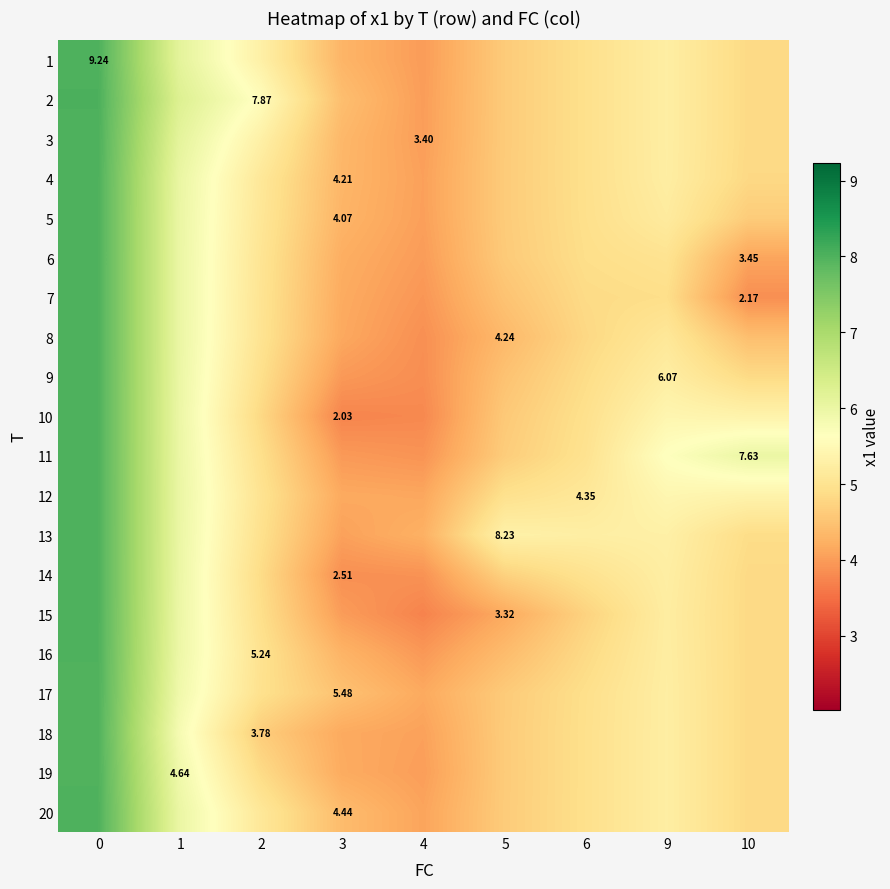

Which label corresponds to the smallest value in the chart?

4